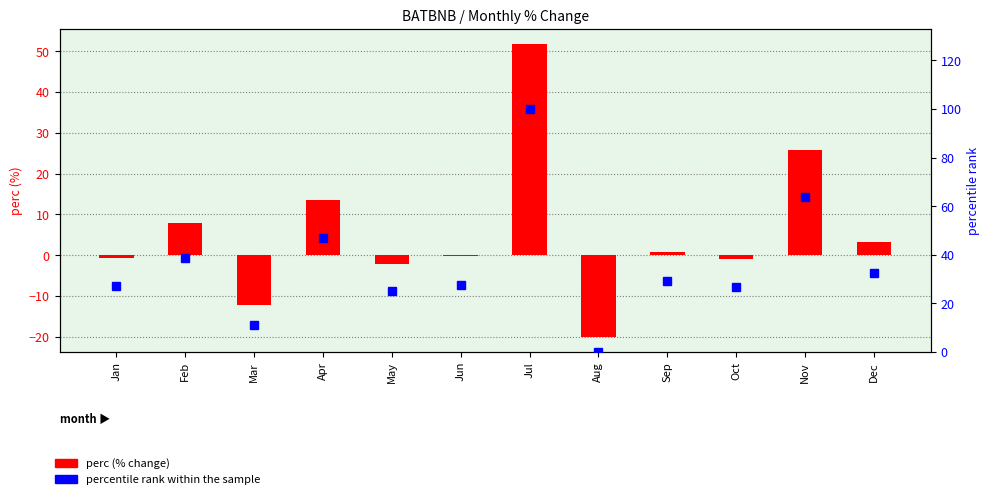

What is the difference between the second highest and minimum values in the percentile rank within the sample series?

63.7